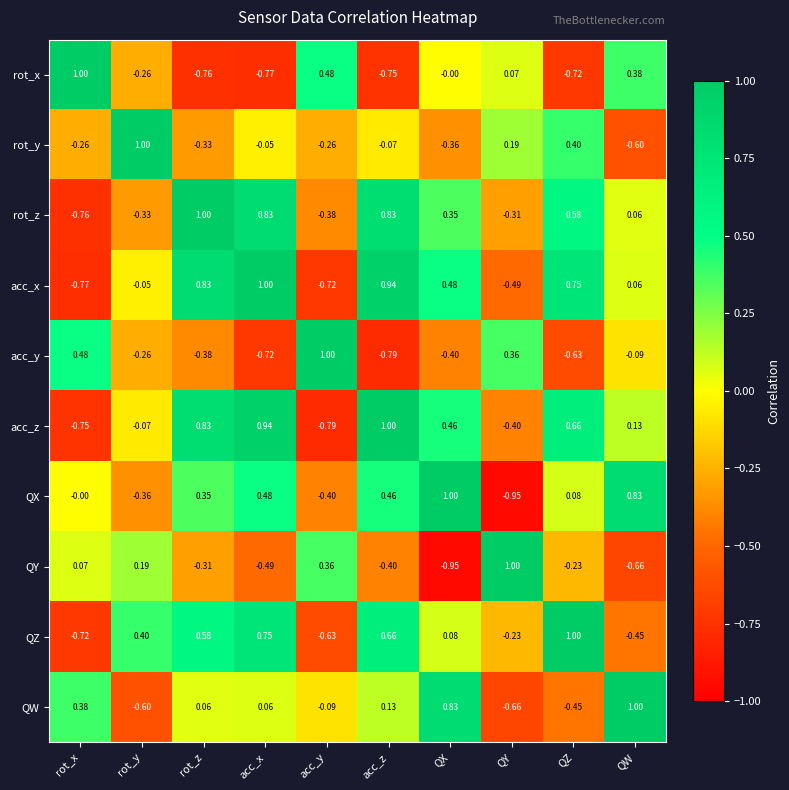

Which series has the largest total across all categories?

acc_x